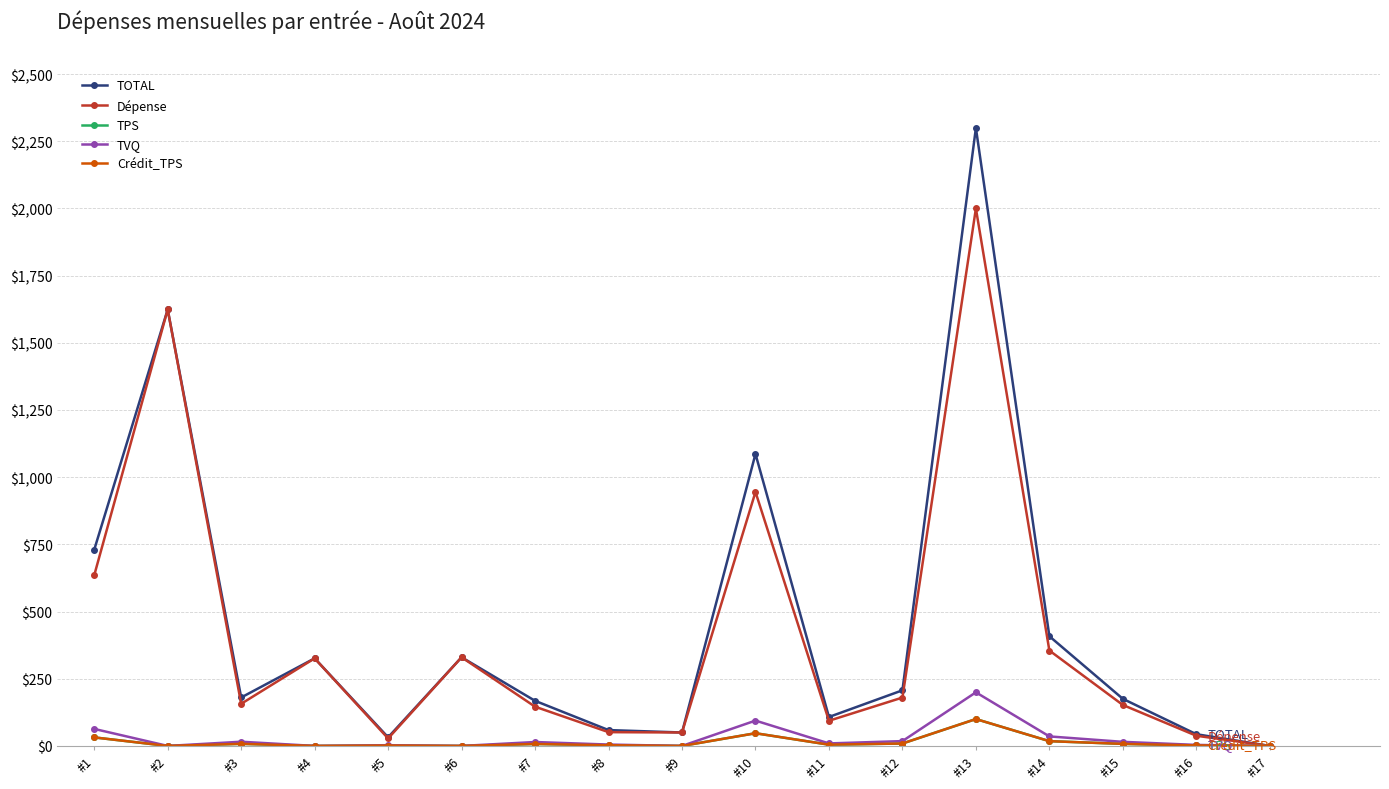

What is the difference between the TOTAL values at #12 and #15?

31.7